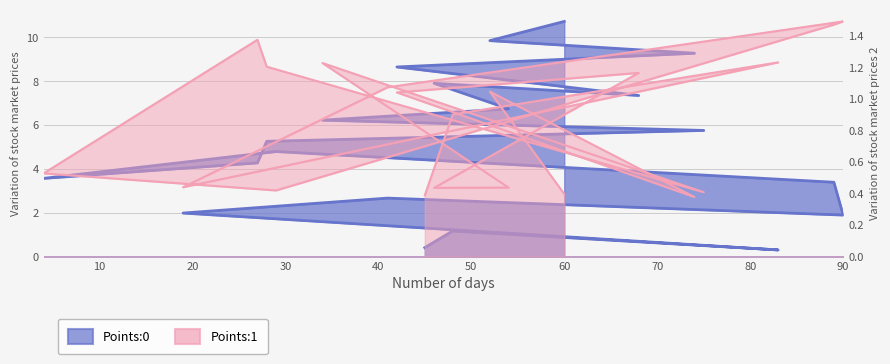

Count the number of data series in this chart.

2